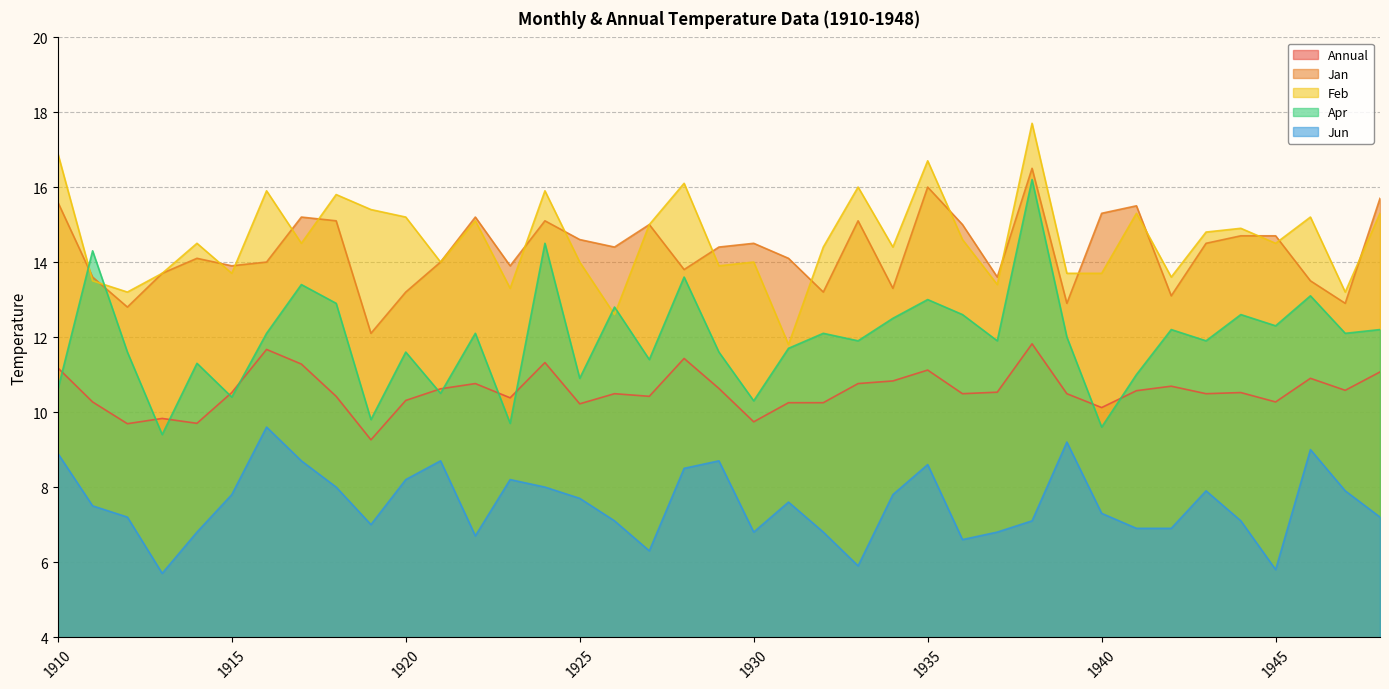

At which label does Jan first exceed 14?

1910